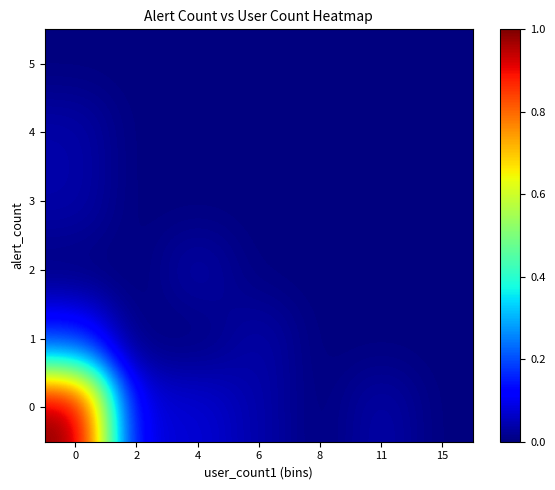

What is the maximum value shown in the chart?

1.0